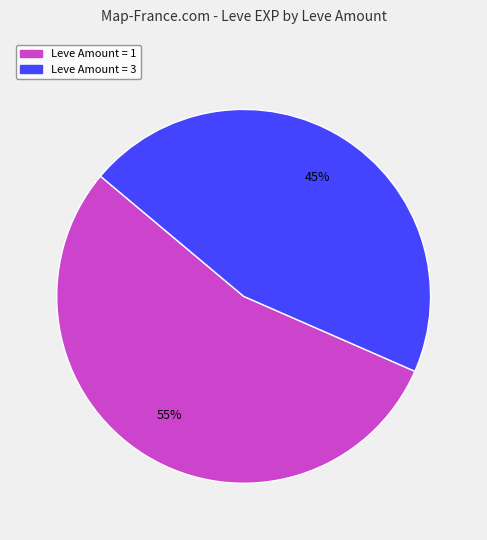

How many segments does this pie chart have?

2